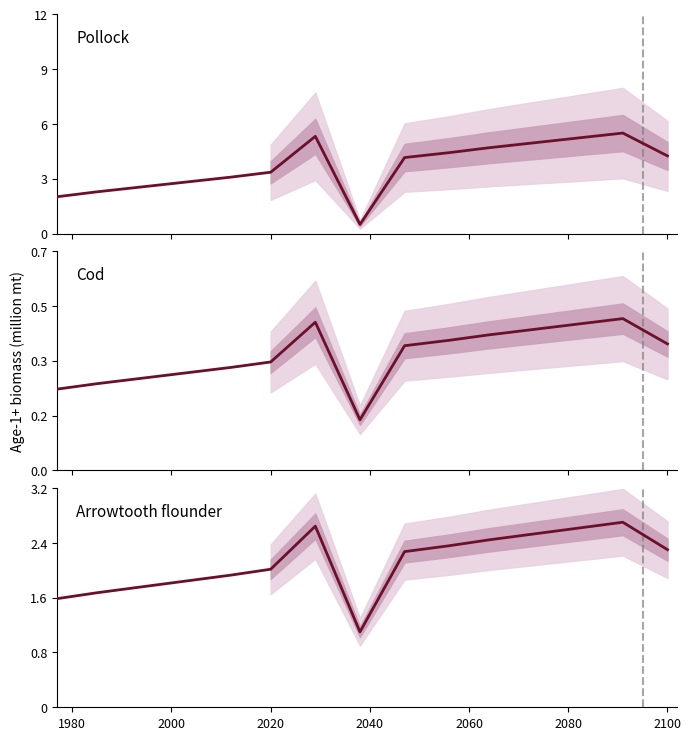

What is the label of the 8th point from the left?

2100